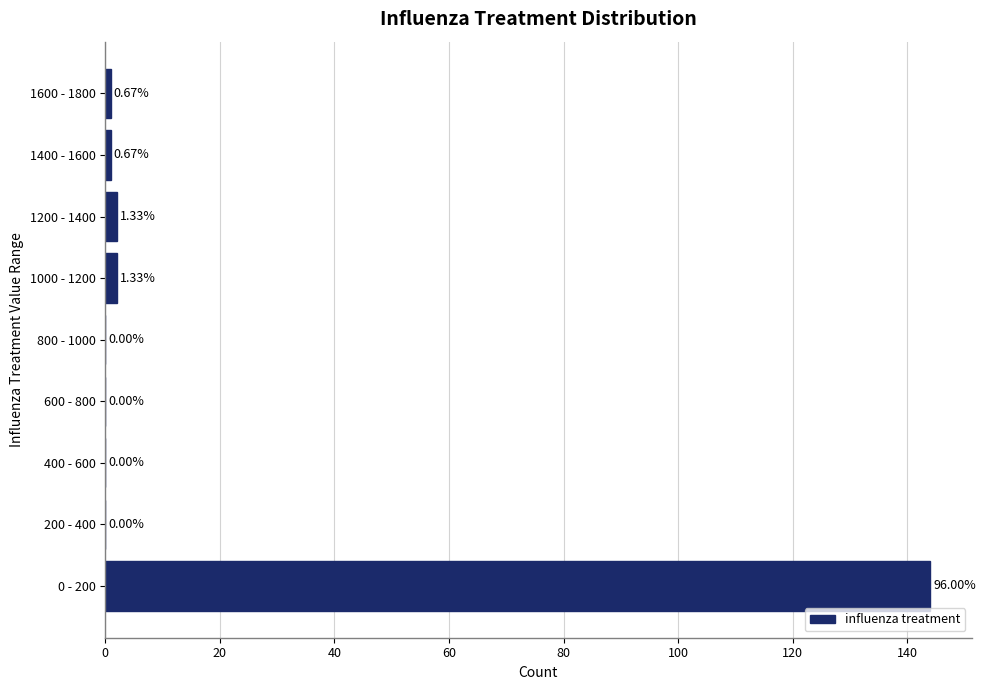

Are the bars horizontal?

Yes